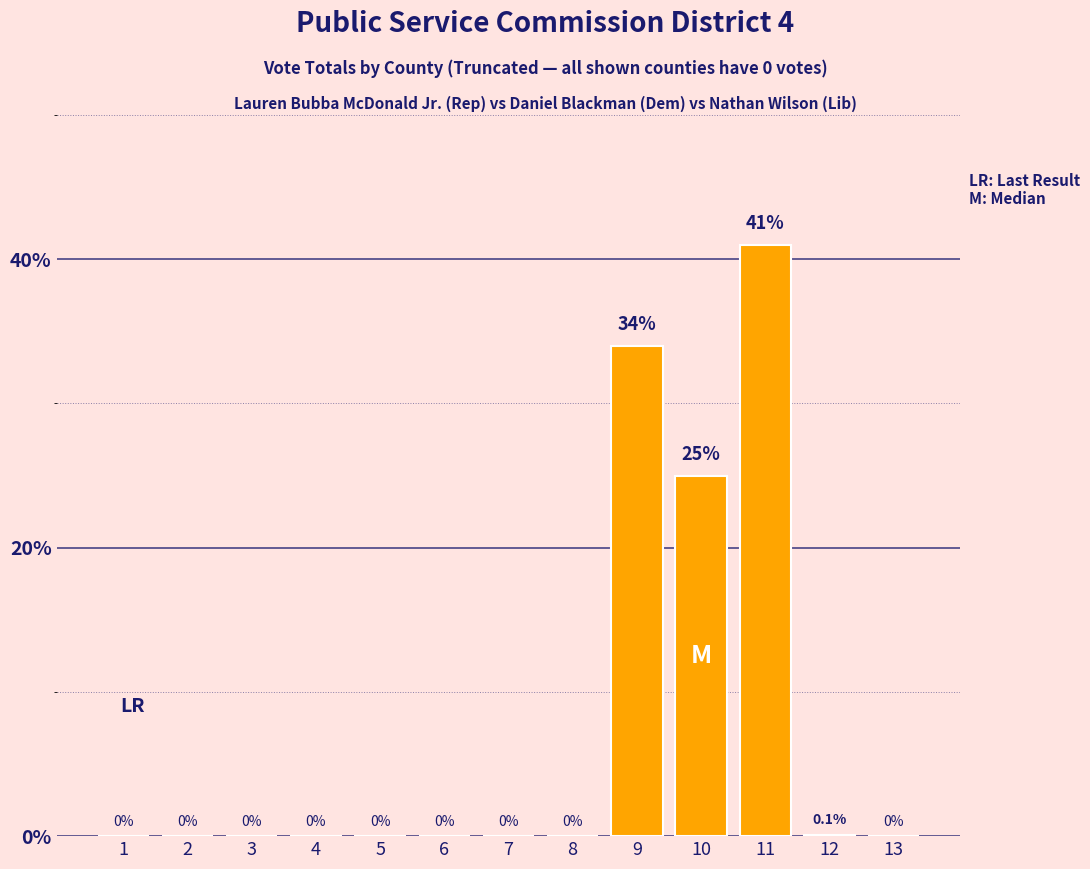

Reading right to left, list all the values displayed in this chart.

13=0.0	12=0.1	11=41.0	10=25.0	9=34.0	8=0.0	7=0.0	6=0.0	5=0.0	4=0.0	3=0.0	2=0.0	1=0.0